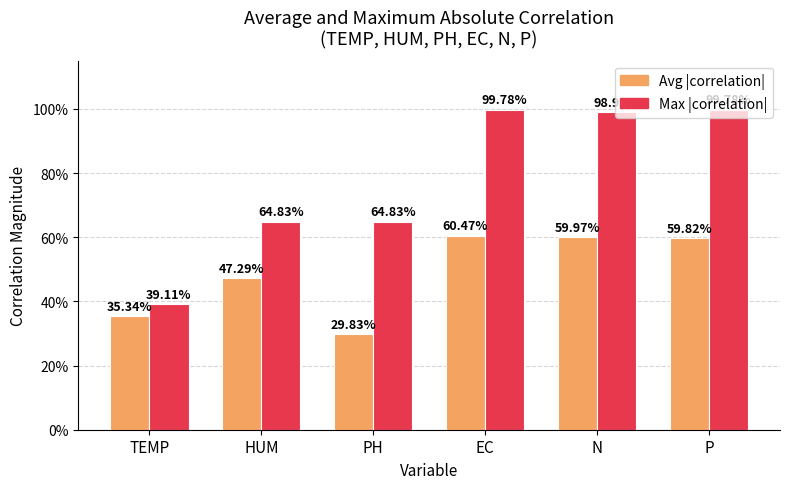

At which category is the sum across all series the highest?

EC